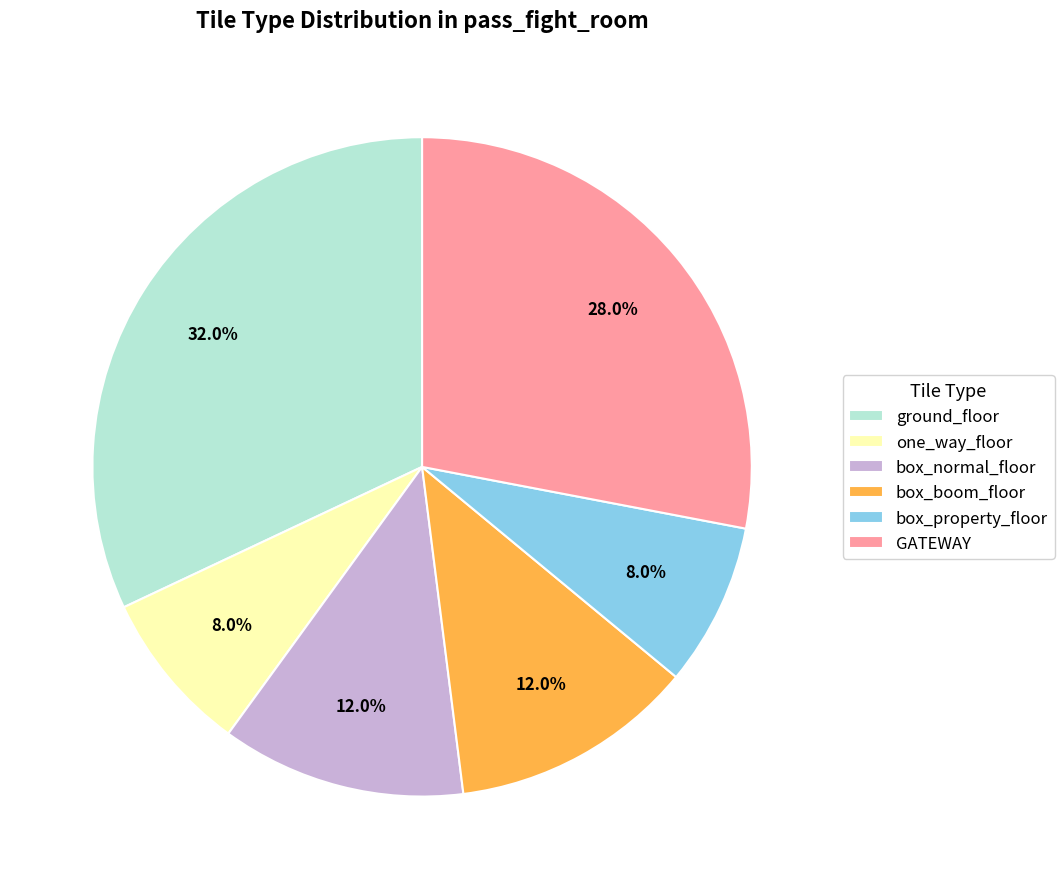

Which category has the biggest portion of the pie?

ground_floor